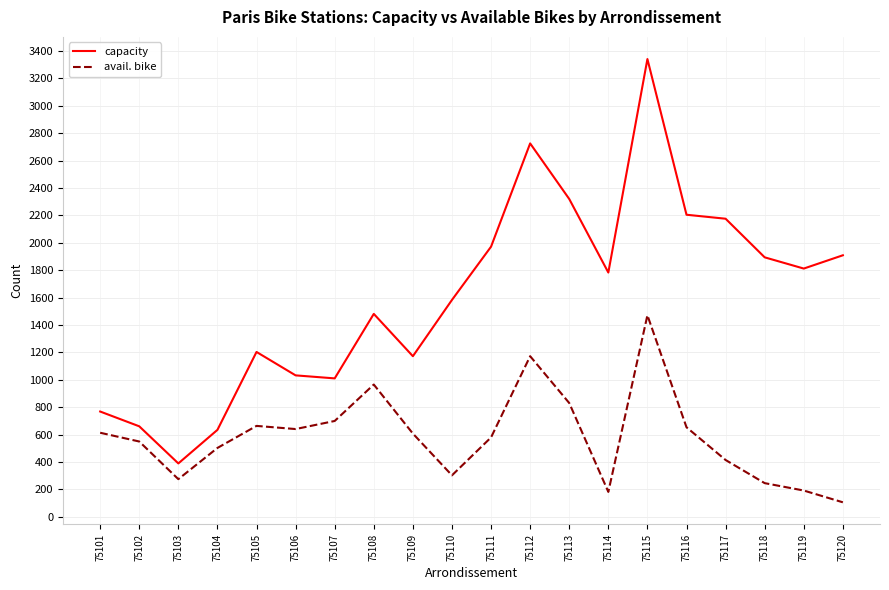

List the series in order of their peak value, lowest first.

avail. bike, capacity